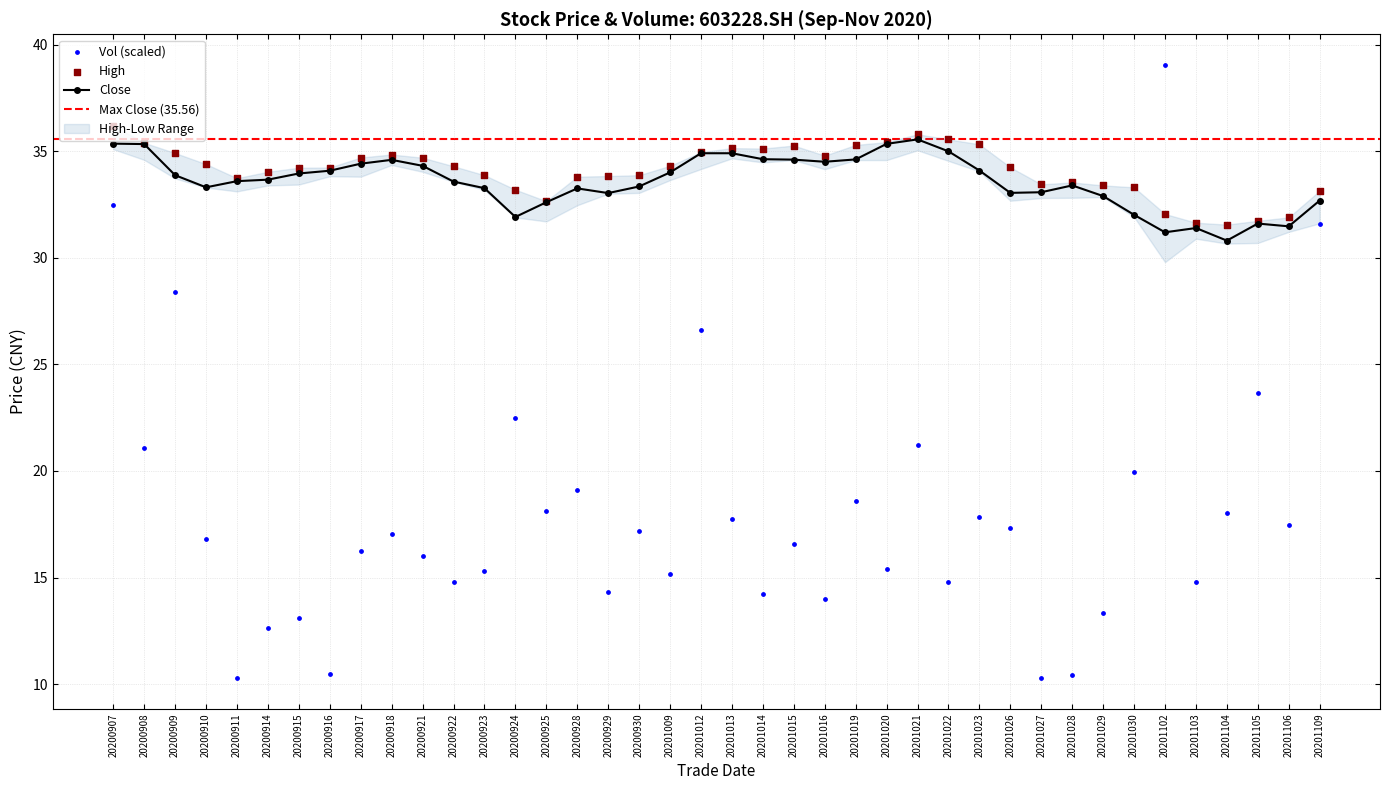

Which series reaches the maximum Y coordinate?

vol